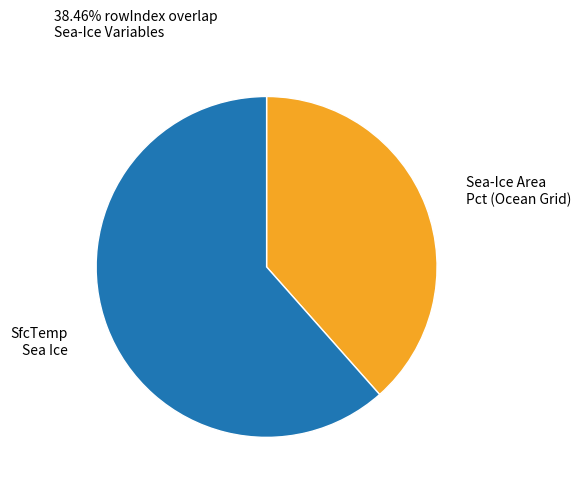

Is there any slice that represents more than half of the pie?

Yes